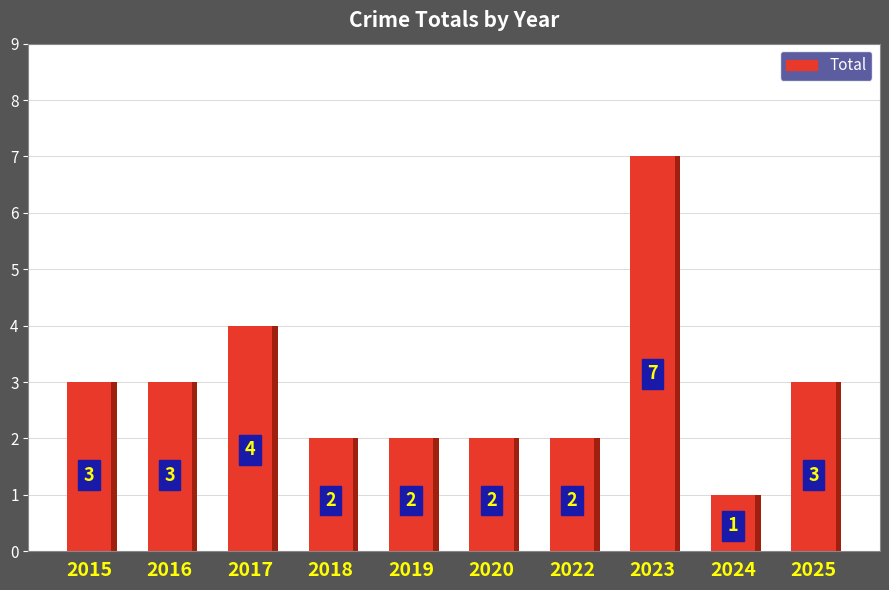

Reading left to right, what are all the values shown in this chart?

2015=3	2016=3	2017=4	2018=2	2019=2	2020=2	2022=2	2023=7	2024=1	2025=3